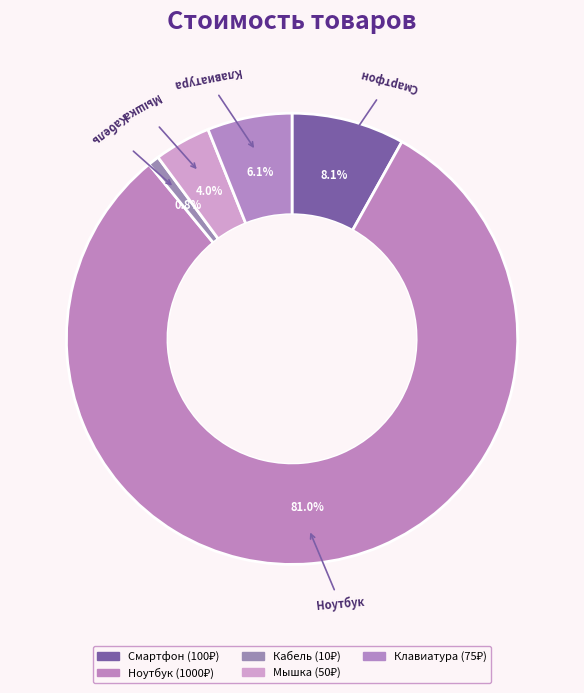

Between Кабель and Мышка, which is larger?

Мышка